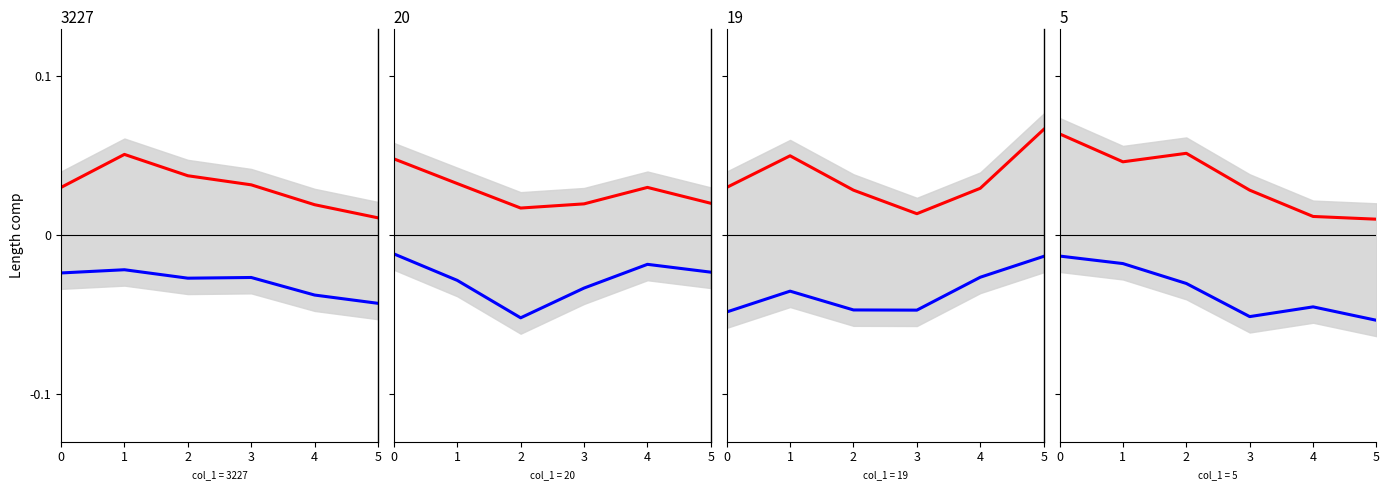

The value of negative at 1 is -0.0. True or false?

True